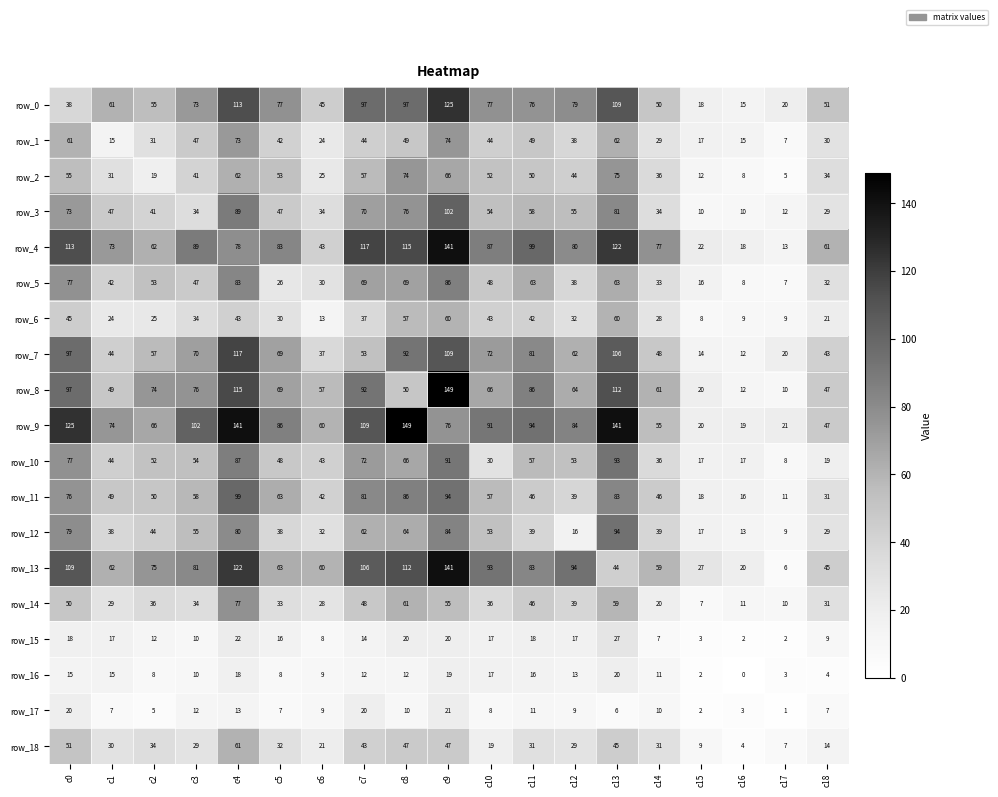

Count the number of data series in this chart.

19